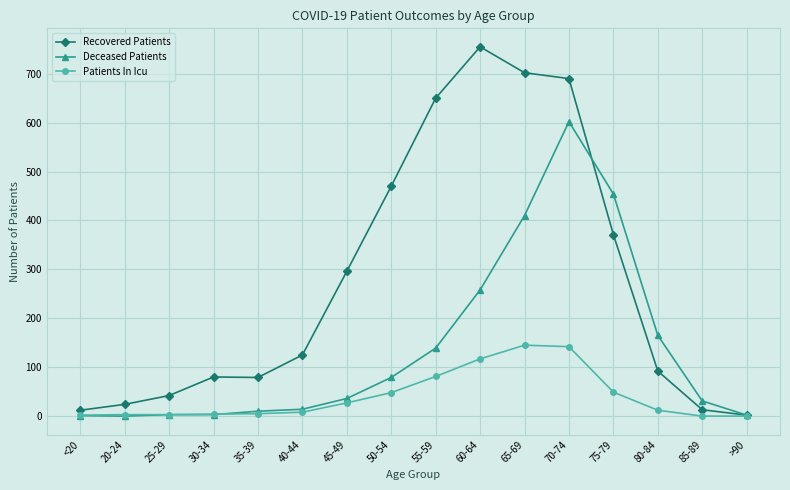

True or false: Deceased Patients has more than 0 points higher than both neighbors.

True